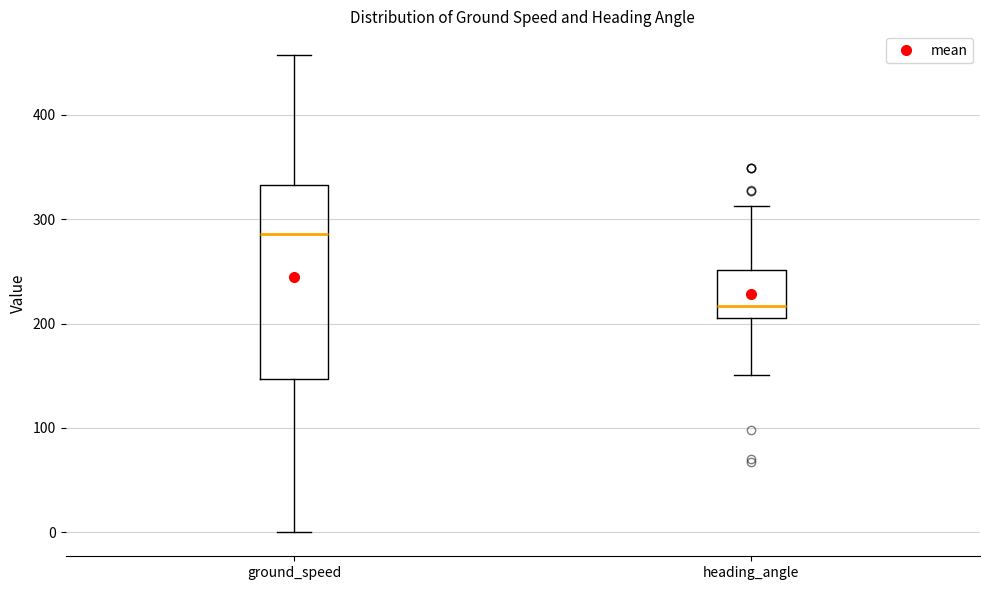

Which box has the lowest median line?

heading_angle